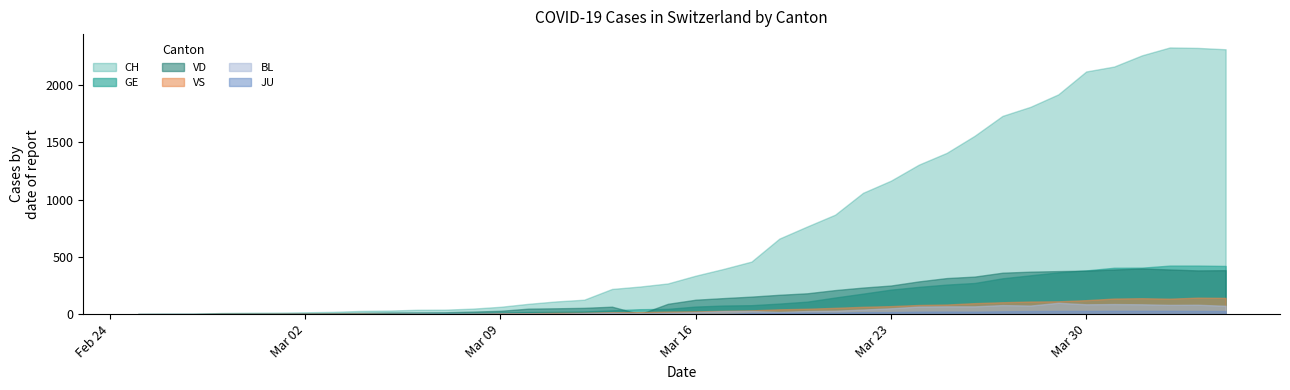

Reading left to right, list all the values displayed in this chart.

CH: 0	1	2	10	12	13	16	20	28	31	38	39	48	64	90	111	126	220	241	268	336	395	459	660	766	869	1060	1166	1306	1409	1558	1732	1811	1920	2120	2163	2261	2330	2326	2314
GE: 0	1	1	2	3	3	3	4	4	5	7	7	9	13	18	20	23	33	43	46	66	75	78	92	109	145	179	214	238	258	272	313	339	365	382	405	406	424	424	421
VD: 0	0	0	4	4	4	6	8	11	14	15	16	22	29	48	51	55	65	0	90	126	140	153	169	182	210	232	250	286	315	328	362	371	376	380	390	399	390	382	384
VS: 0	0	0	3	3	4	4	5	6	3	3	0	3	7	8	11	12	17	17	22	24	29	33	42	47	55	64	70	80	84	96	104	110	112	122	136	139	135	144	142
BL: 0	0	0	0	1	1	1	1	1	1	4	4	4	4	5	3	9	12	8	12	17	26	27	19	27	30	40	51	66	68	68	79	75	99	86	88	86	81	82	73
JU: 0	0	0	0	0	0	0	0	0	0	0	0	0	0	0	0	0	0	0	0	0	0	11	12	14	13	18	18	22	23	22	25	27	28	28	29	29	29	28	27